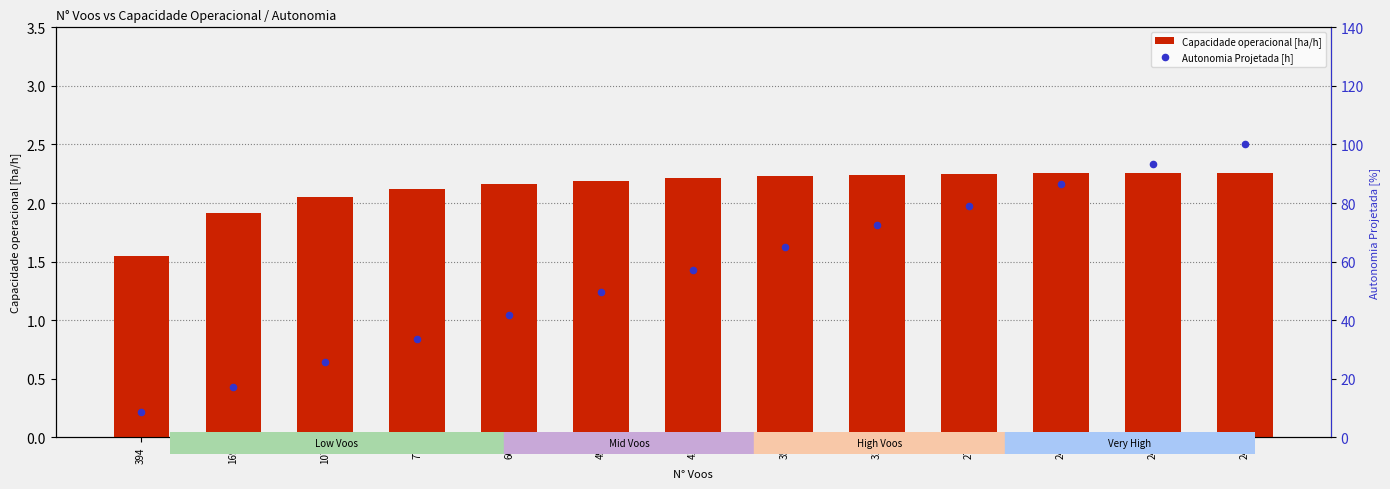

What are all the series names shown in the legend?

Capacidade operacional [ha/h], Autonomia Projetada [h]